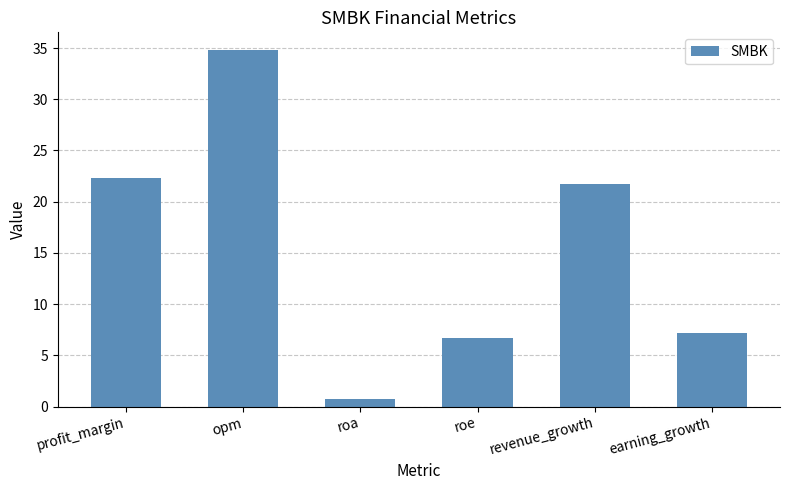

Rank the categories by value from lowest to highest.

roa, roe, earning_growth, revenue_growth, profit_margin, opm